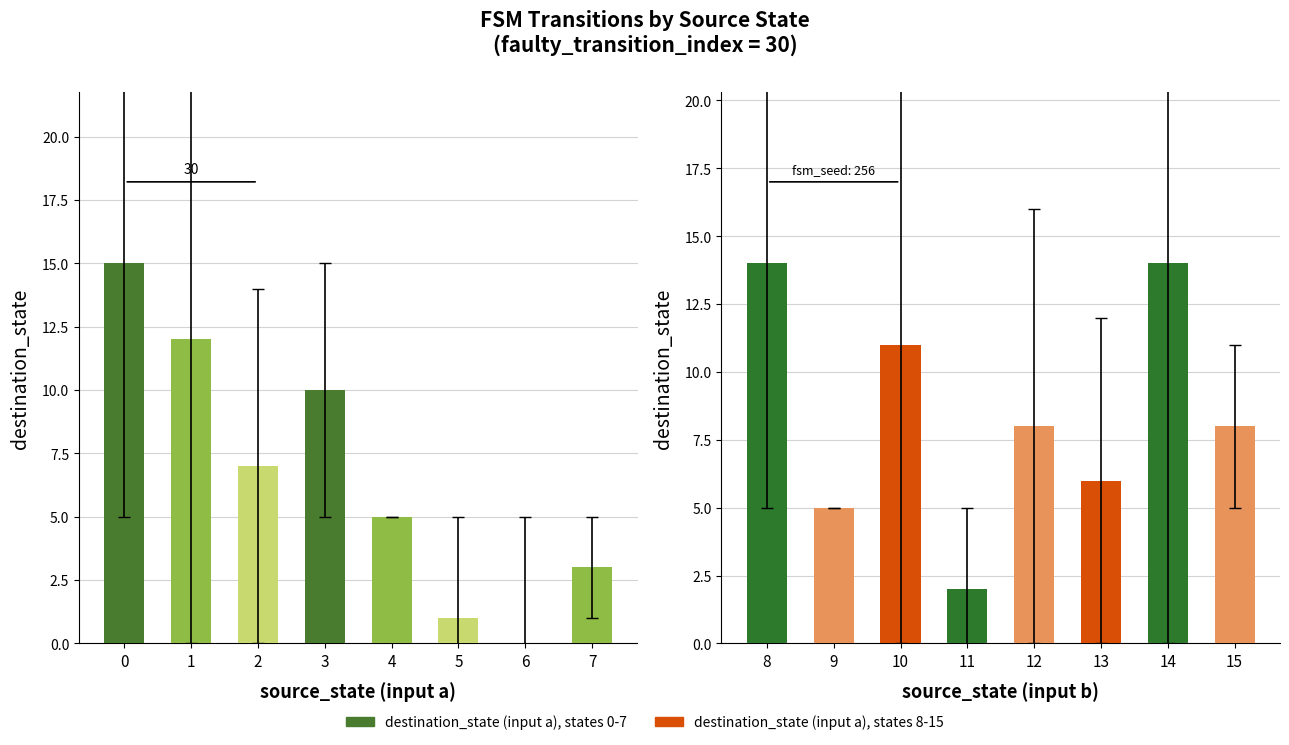

Are the bars horizontal?

No